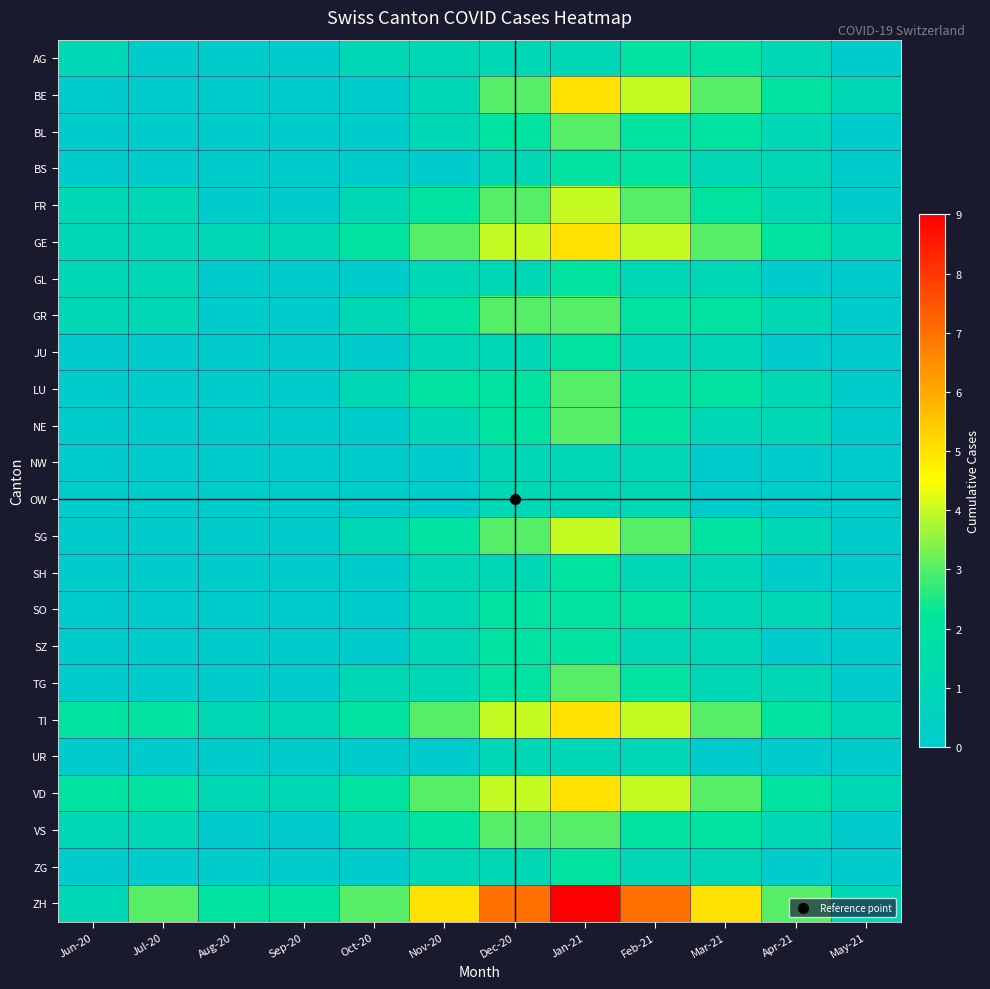

What is the maximum value shown in the chart?

9